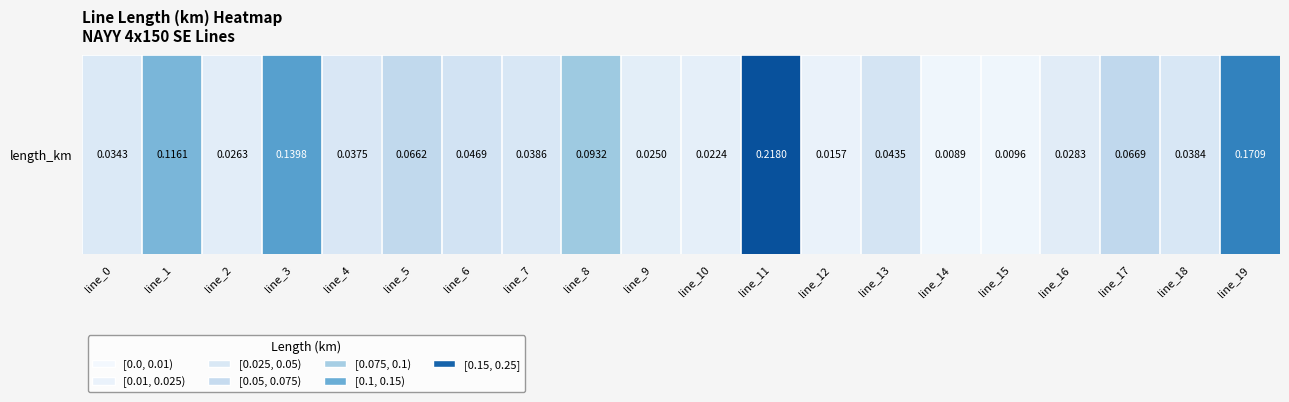

Reading left to right, list all the values displayed in this chart.

0.0	0.1	0.0	0.1	0.0	0.1	0.0	0.0	0.1	0.0	0.0	0.2	0.0	0.0	0.0	0.0	0.0	0.1	0.0	0.2